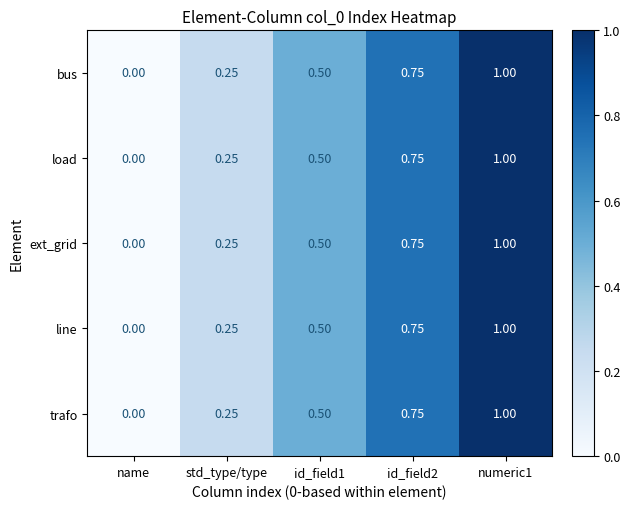

Which category has the lowest value across all series?

name